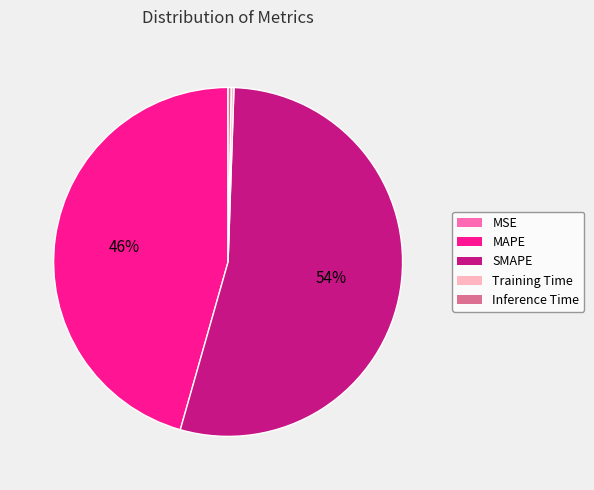

Which has a higher value, Inference Time or MAPE?

MAPE